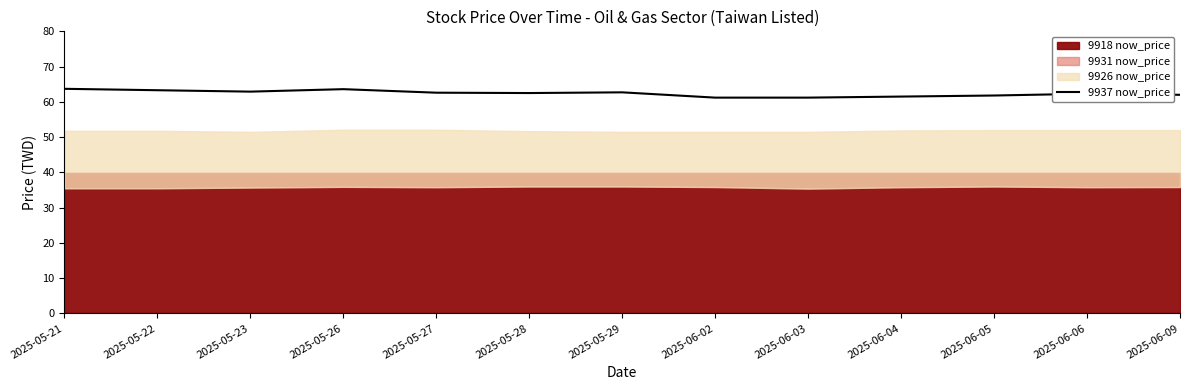

What is the label of the 1st point from the right?

2025-06-09